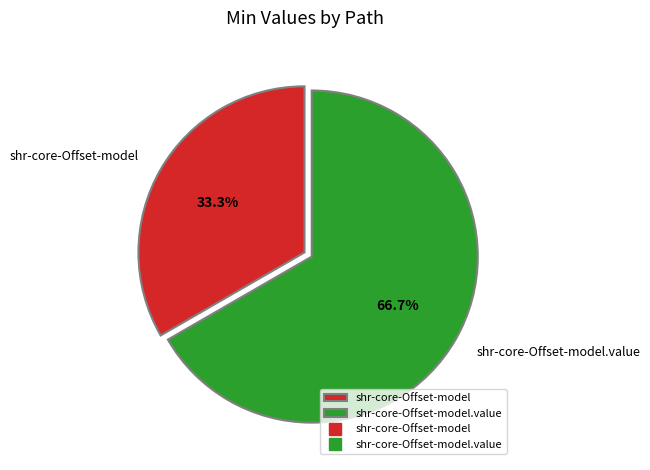

Is there any slice that represents more than half of the pie?

Yes